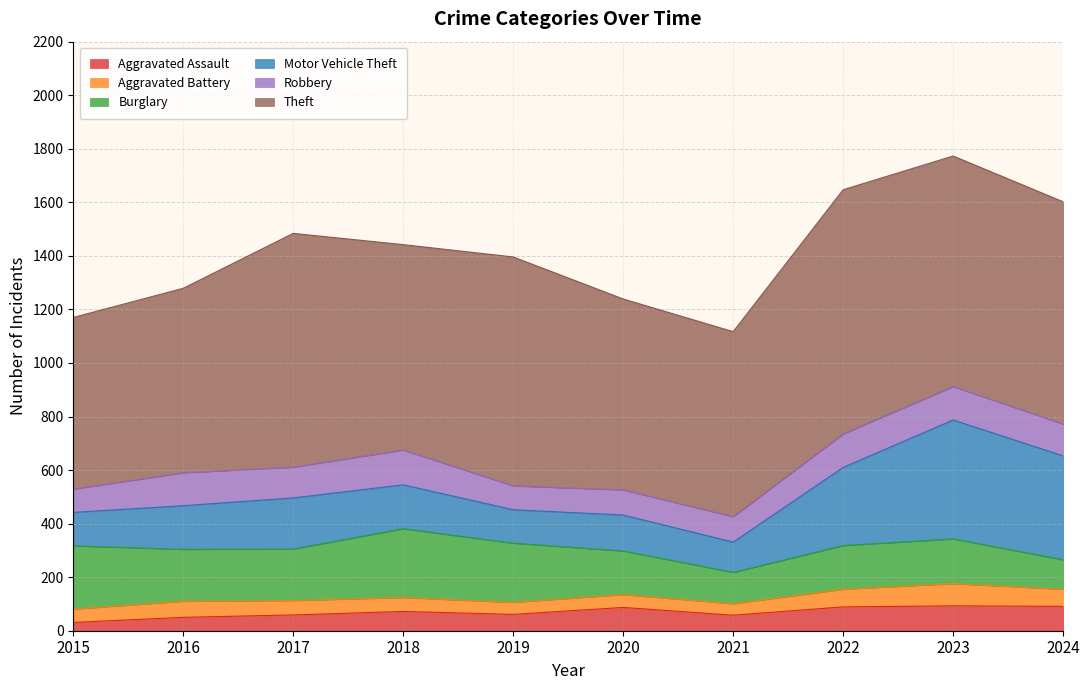

At which category does Robbery reach its first local valley?

2017